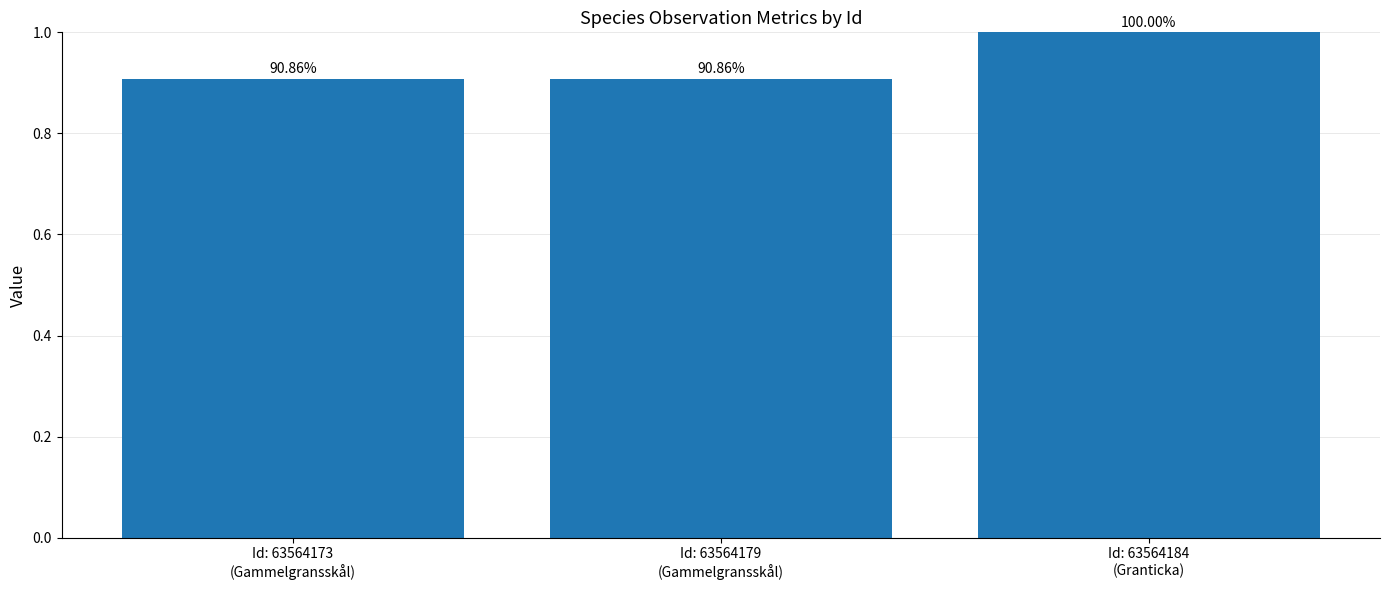

What is the label of the 1st bar from the left?

Id: 63564173
(Gammelgransskål)